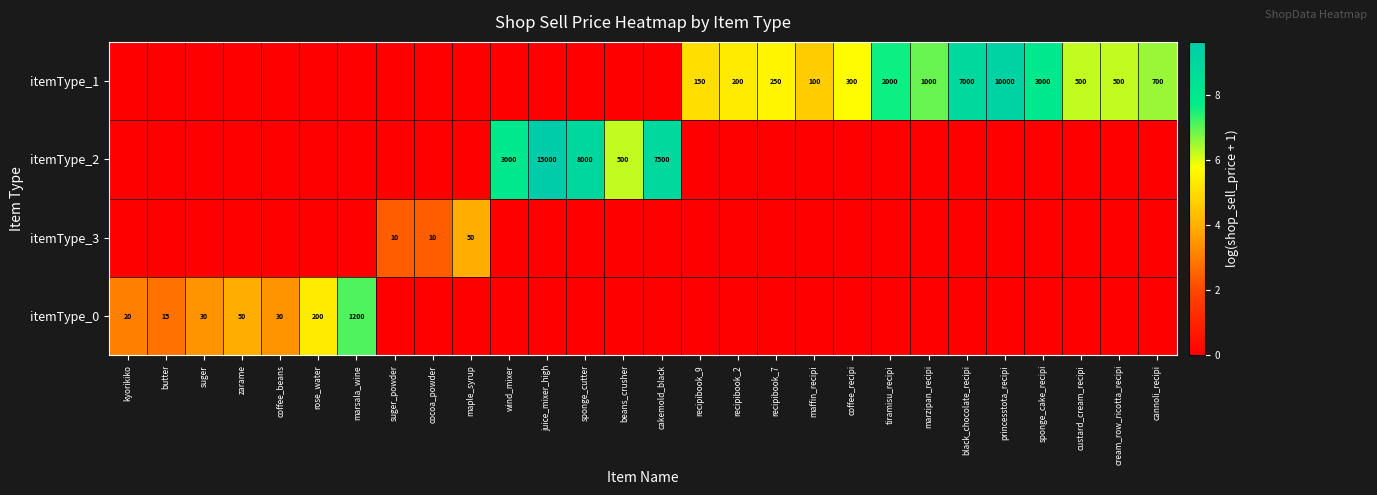

Rank the categories by itemType_2 value from highest to lowest.

juice_mixer_high, sponge_cutter, cakemold_black, wind_mixer, beans_crusher, kyorikiko, butter, suger, zarame, coffee_beans, rose_water, marsala_wine, suger_powder, cocoa_powder, maple_syrup, recipibook_9, recipibook_2, recipibook_7, maffin_recipi, coffee_recipi, tiramisu_recipi, marzipan_recipi, black_chocolate_recipi, princesstota_recipi, sponge_cake_recipi, custard_cream_recipi, cream_row_ricotta_recipi, cannoli_recipi